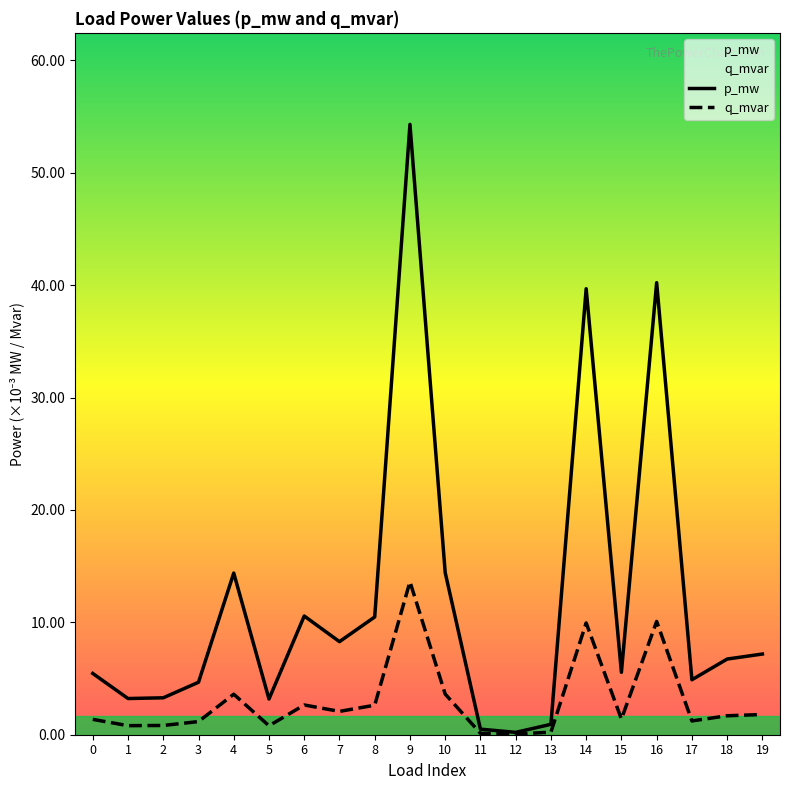

Which label corresponds to the smallest value in the chart?

12